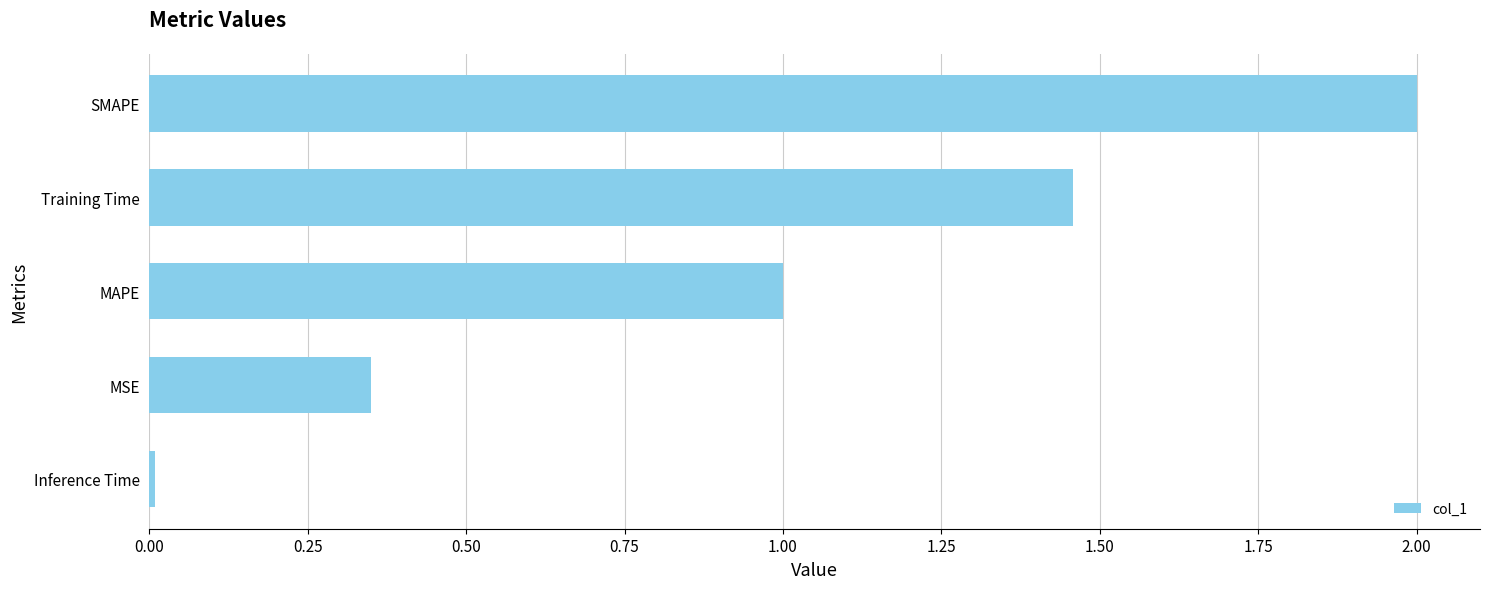

Which label corresponds to the smallest value in the chart?

Inference Time